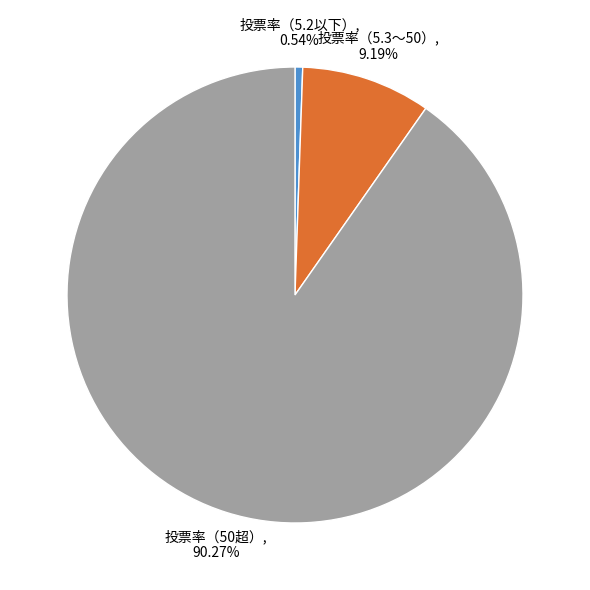

Rank the categories by value from highest to lowest.

投票率（50超）, 投票率（5.3～50）, 投票率（5.2以下）